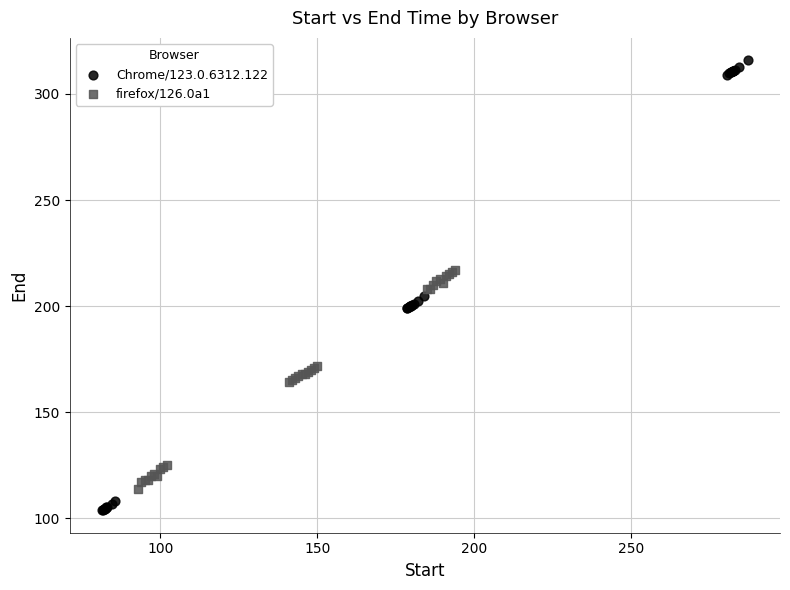

Which series has the widest spread of Y values?

Chrome/123.0.6312.122